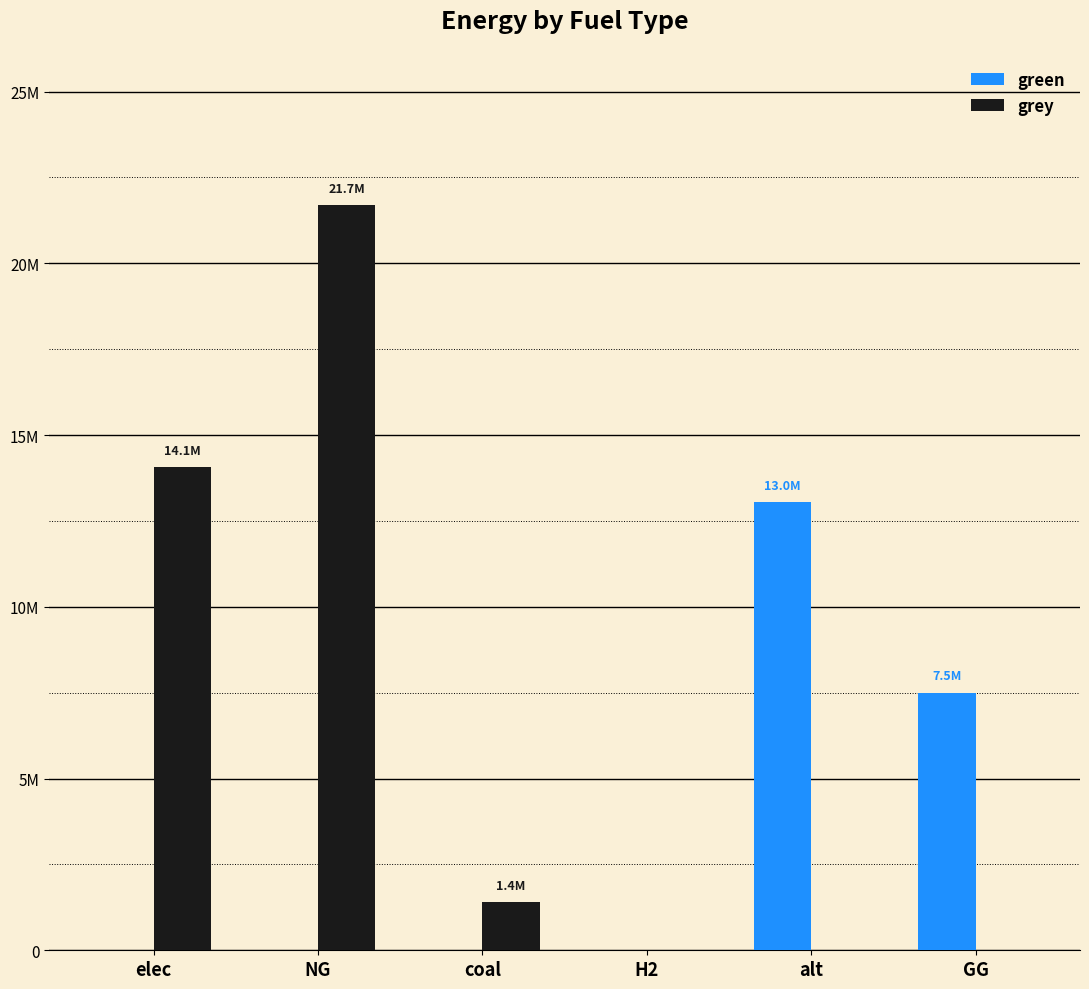

Rank the series by their maximum value, from highest to lowest.

grey, green